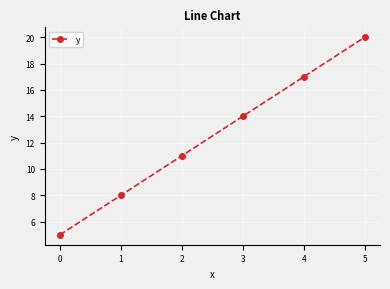

Reading left to right, what are all the values shown in this chart?

5	8	11	14	17	20